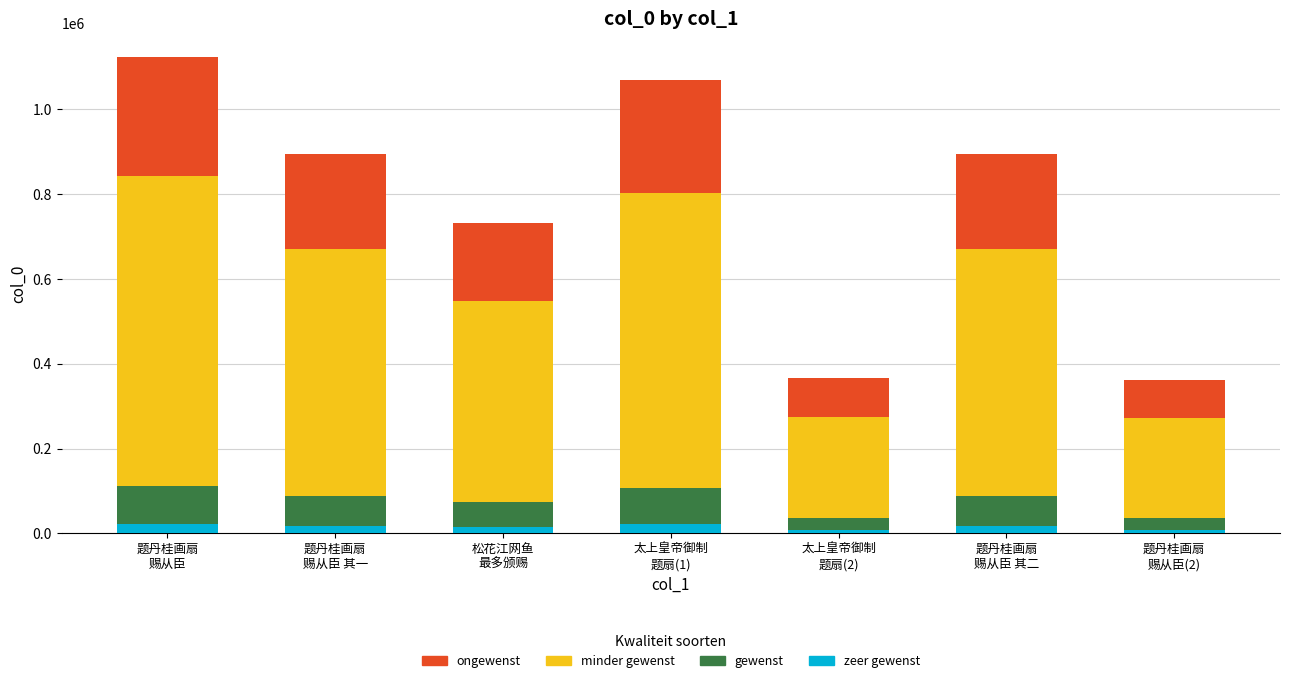

What is the difference between the zeer gewenst values at 太上皇帝御制
题扇(1) and 松花江网鱼
最多颁赐?

6775.5